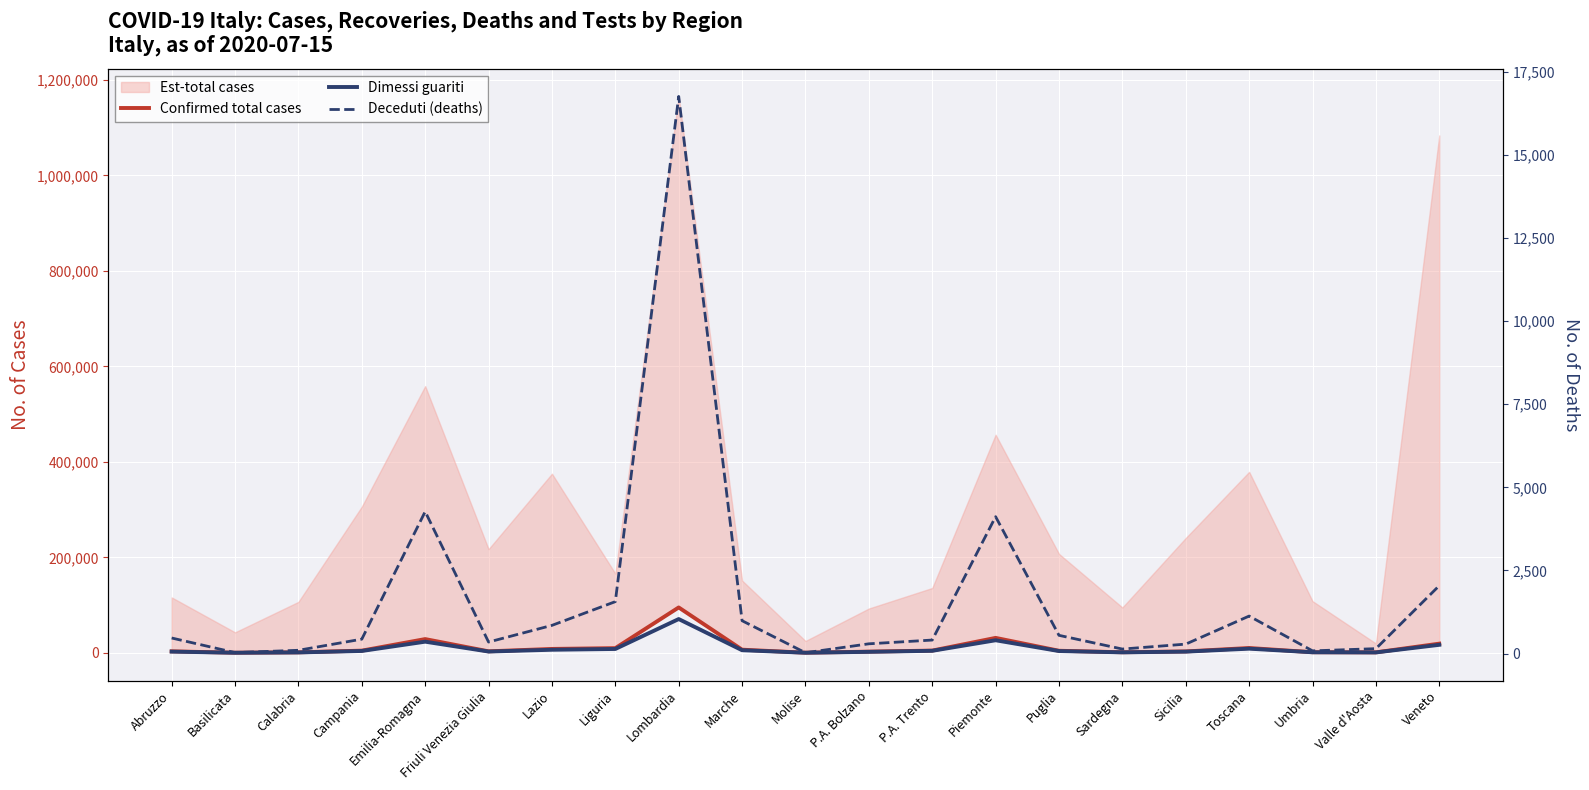

How many lines are shown in the chart?

3